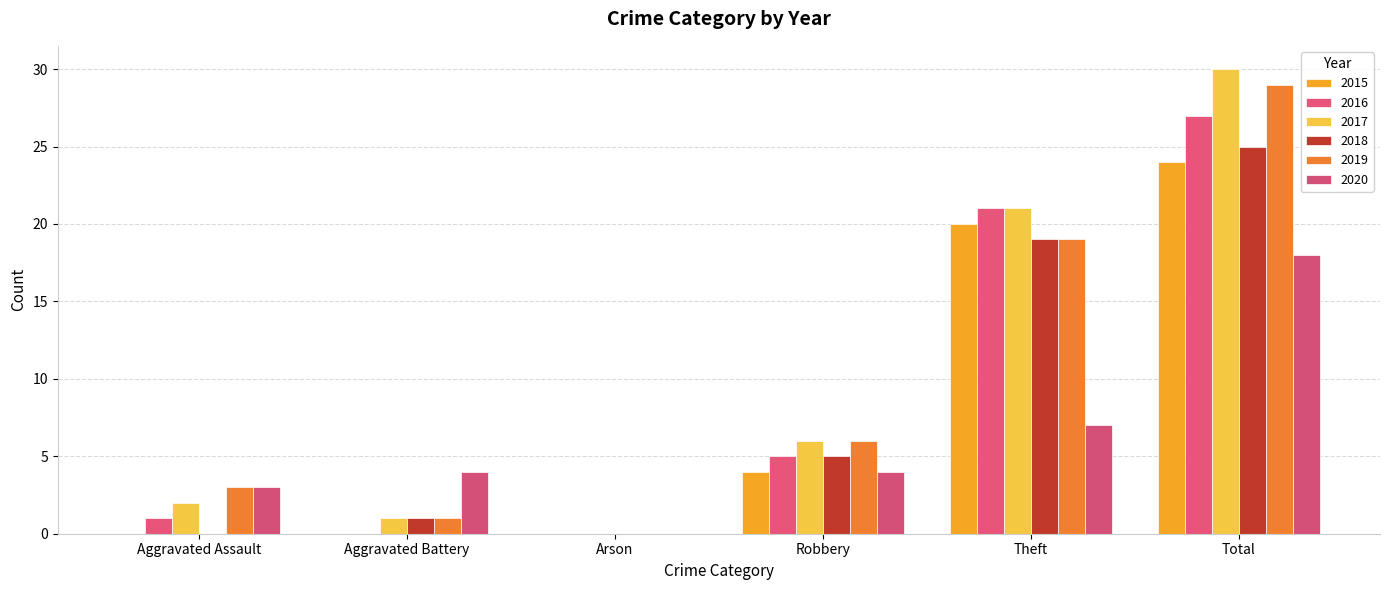

Are the bars horizontal?

No